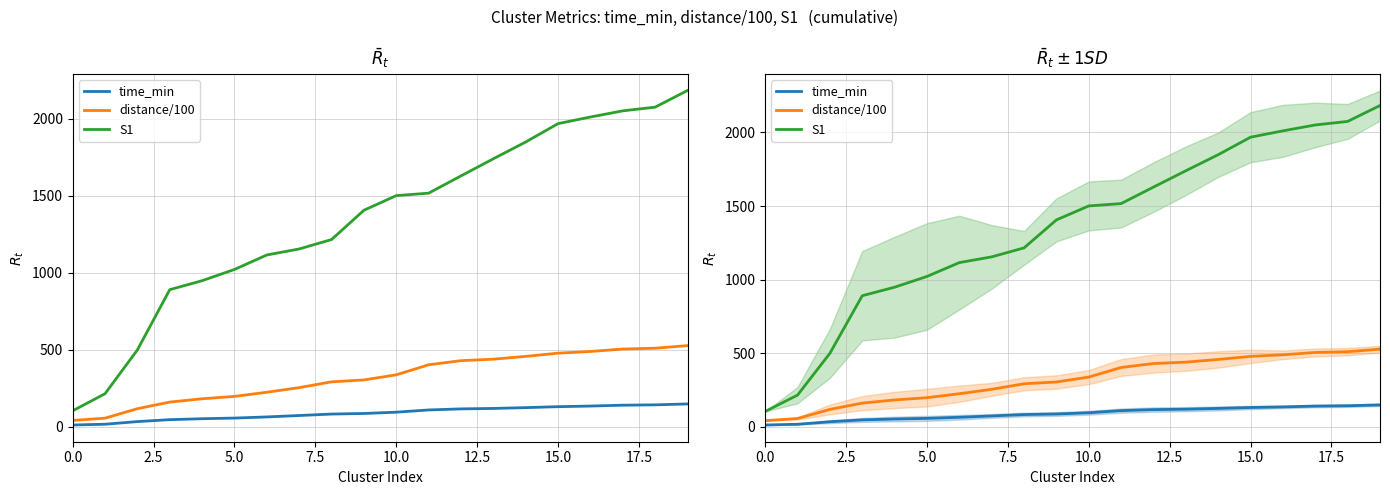

True or false: distance/100 and S1 intersect in this chart.

False